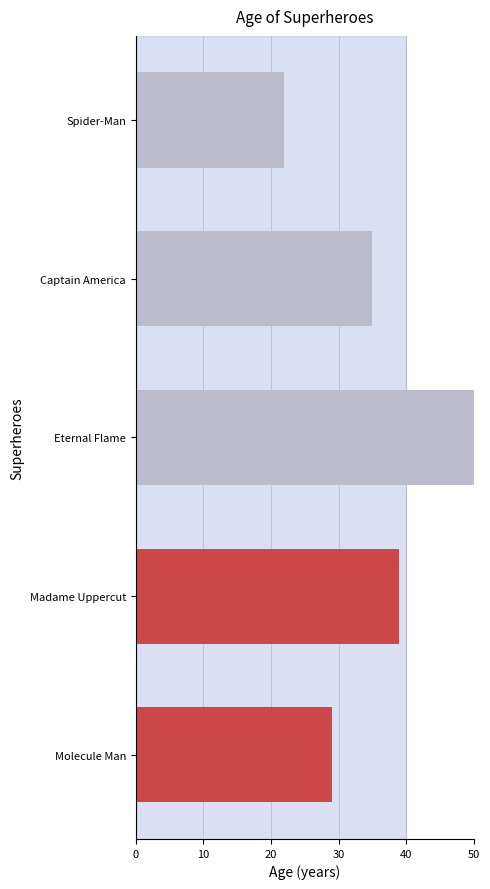

Which has a higher value, Molecule Man or Eternal Flame?

Eternal Flame